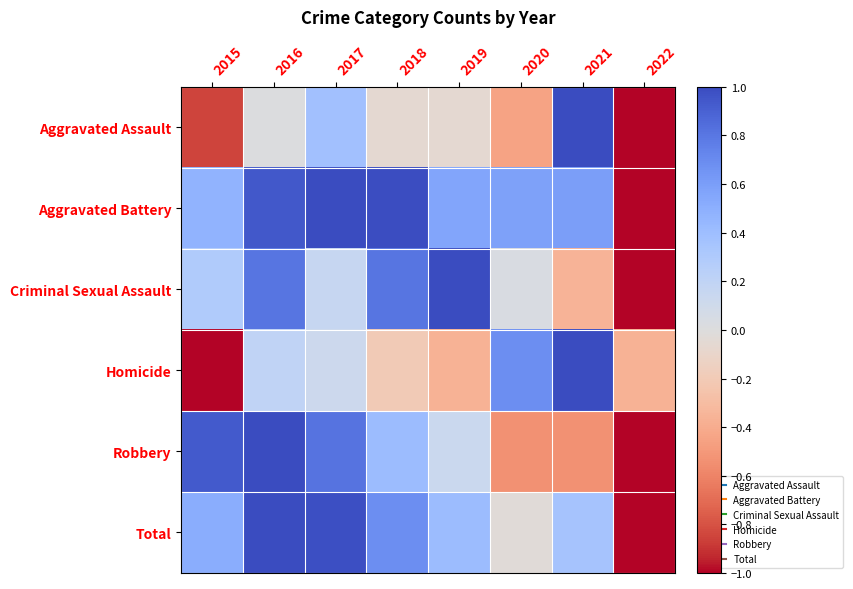

Which has a higher value, 2016 or 2020?

2016